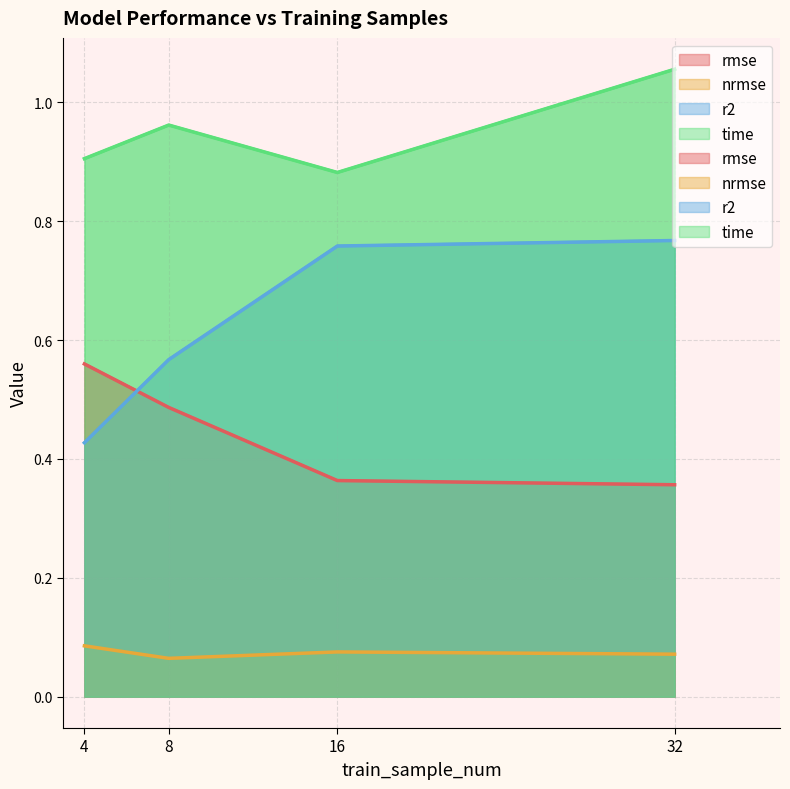

True or false: nrmse has a value of 0.0 at 32.

False